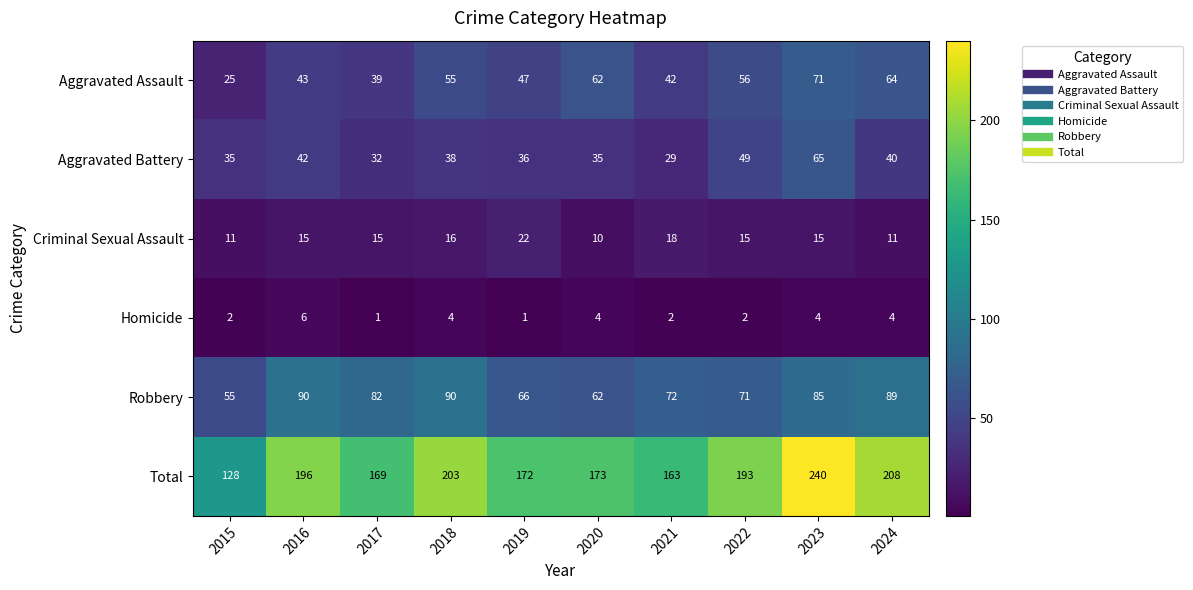

Is the value of Aggravated Battery at 2016 greater than the value of Robbery at 2019?

No